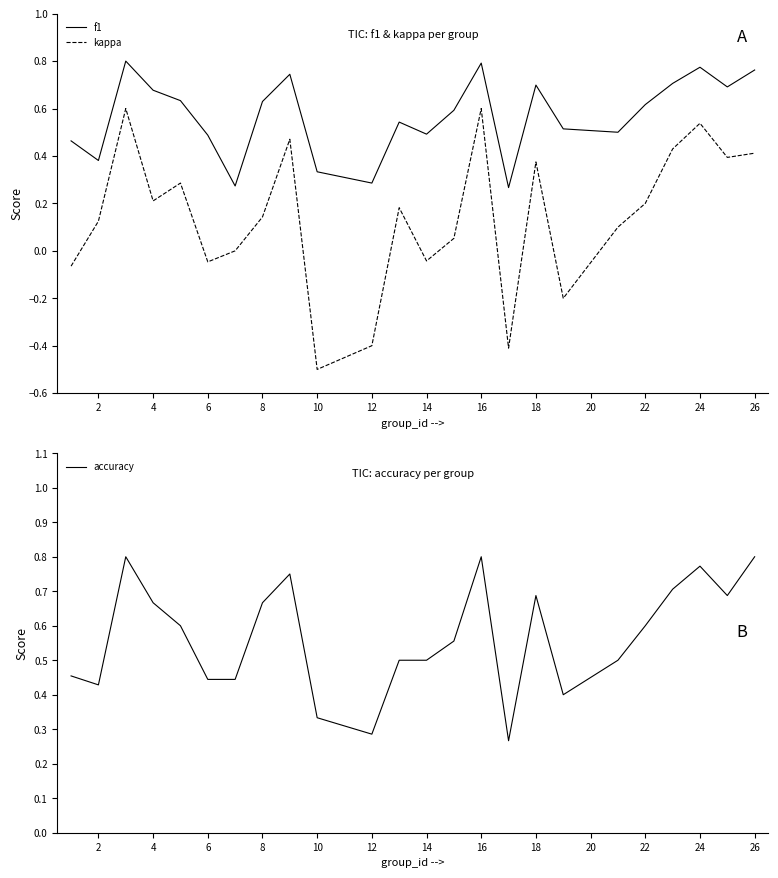

How many data points in kappa are above 0?

16